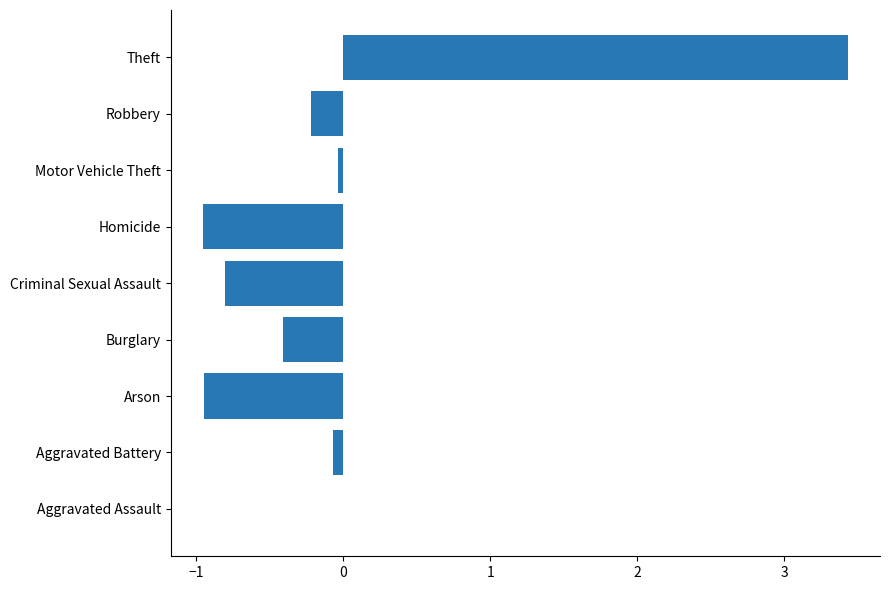

The chart shows a value of -0.9 at Arson. True or false?

True